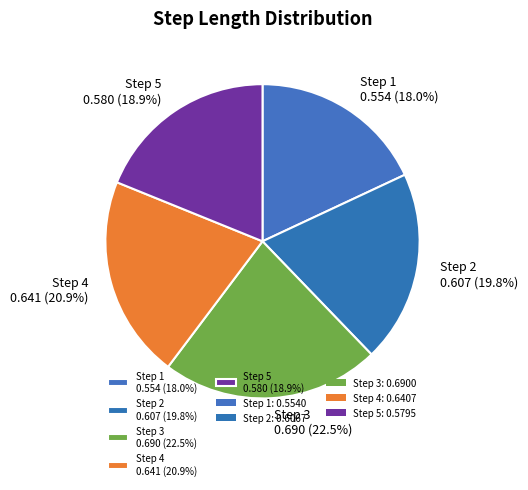

Does Step 4 0.641 (20.9%) represent more than half of the total?

No